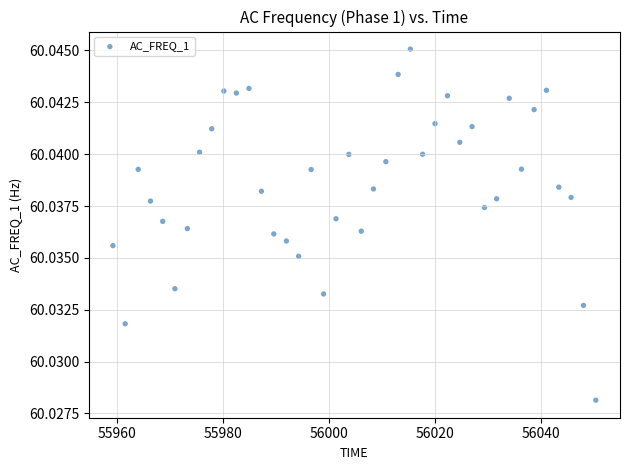

What is the range of X values (max minus min)?

91.1